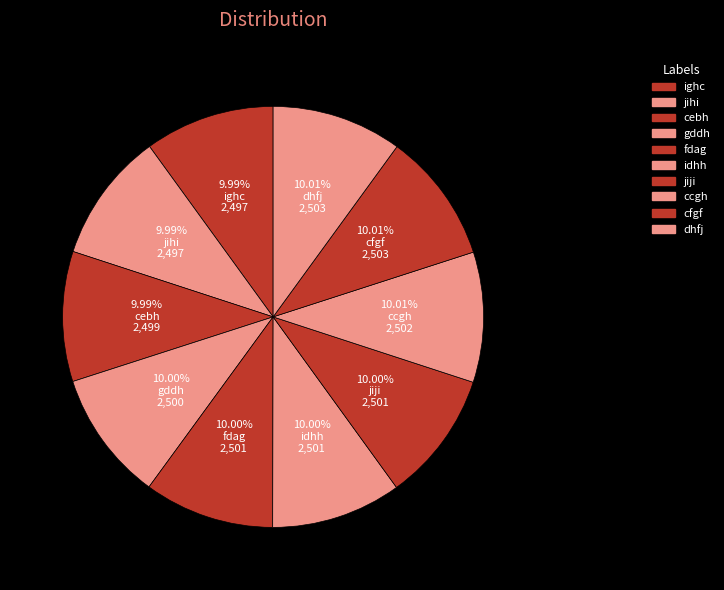

To the nearest percent, what is the average slice percentage?

10%